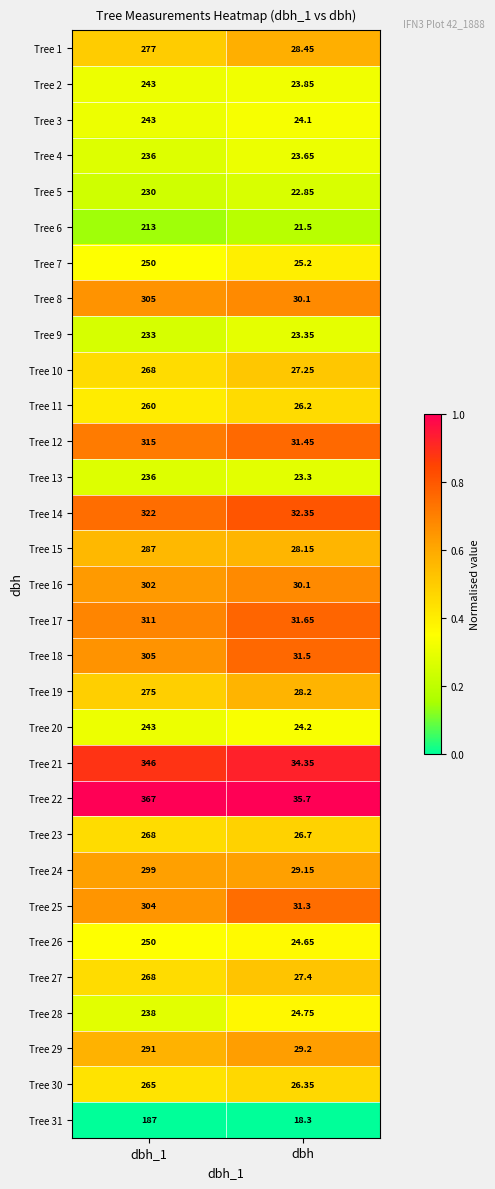

Where is Tree 2 nearest to the value 133?

dbh